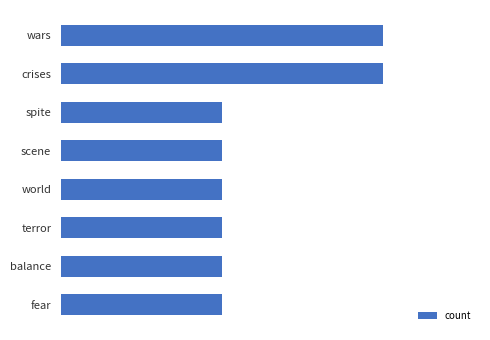

List the labels in order of value, largest first.

crises, wars, fear, balance, terror, world, scene, spite